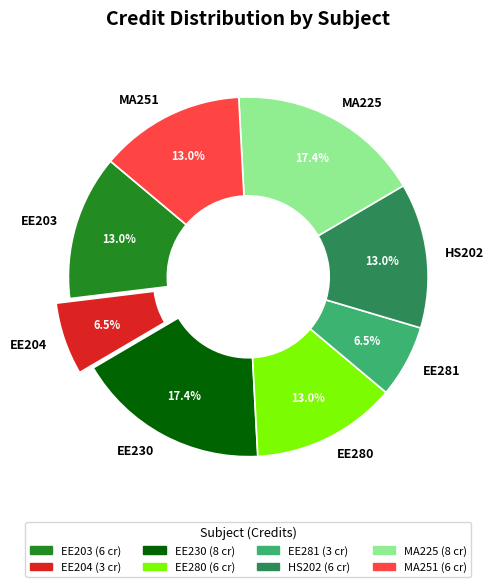

Combined, do EE280 and EE204 account for over 50%?

No